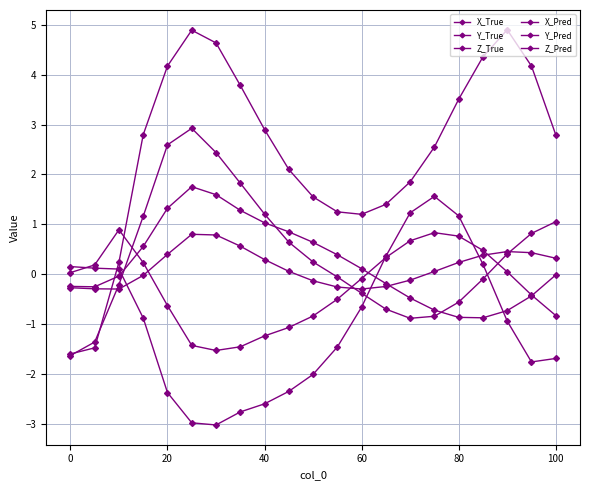

How many categories are shown in the chart?

21